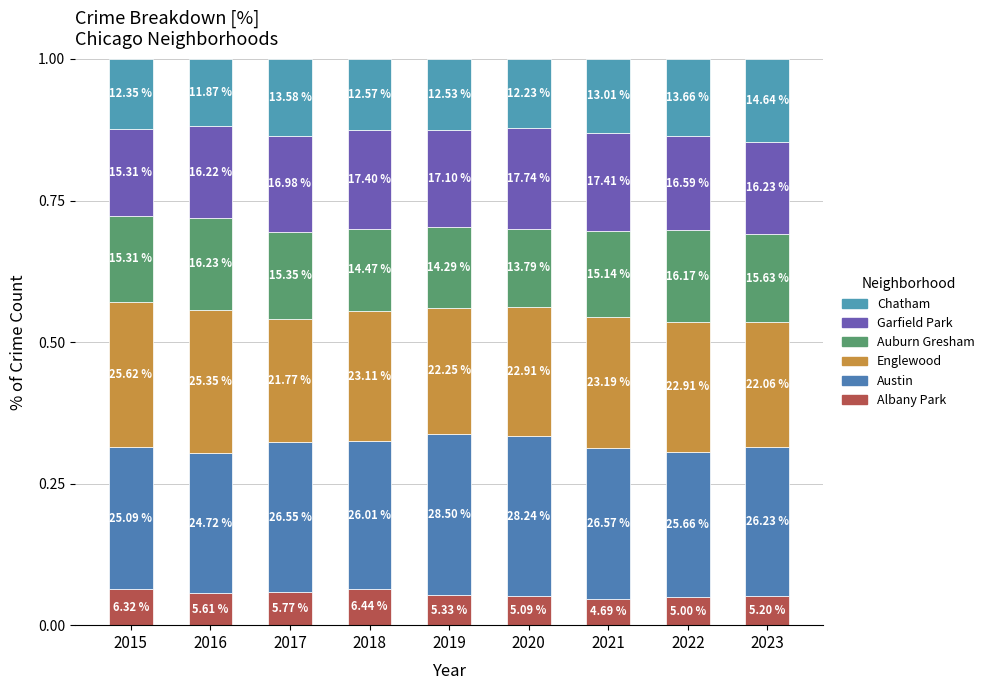

Does the chart contain any negative values?

No